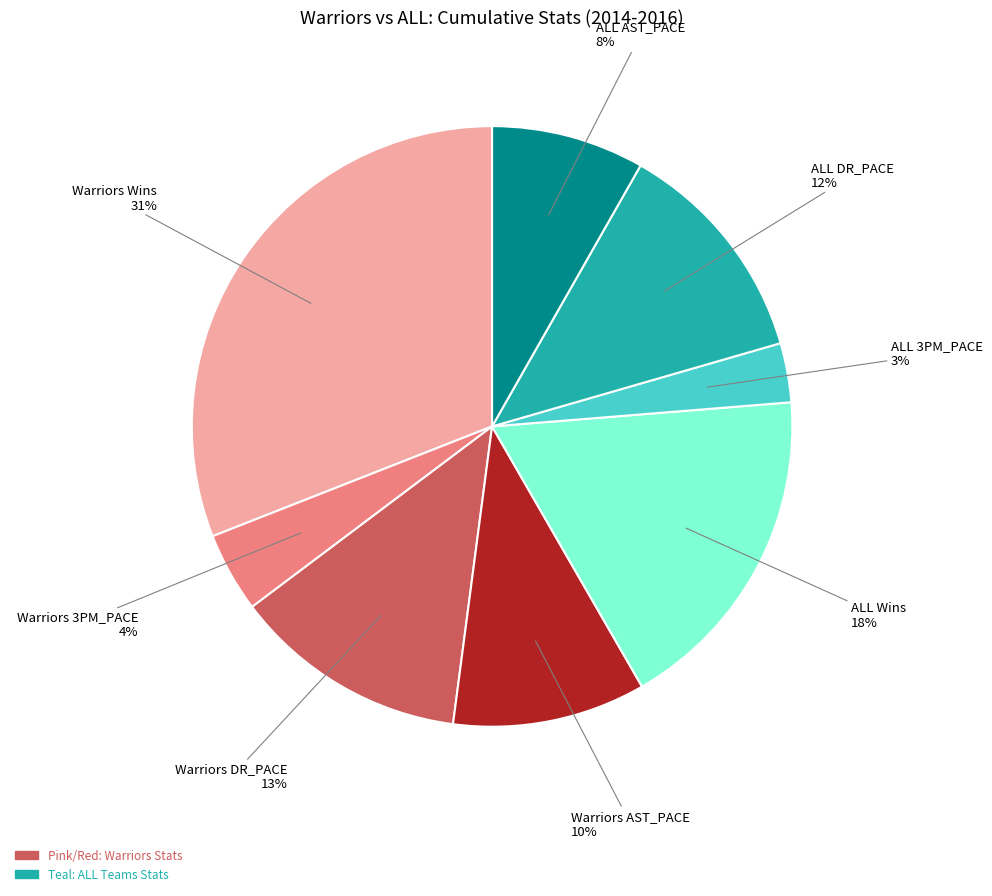

To the nearest percent, what is the average slice percentage?

12%